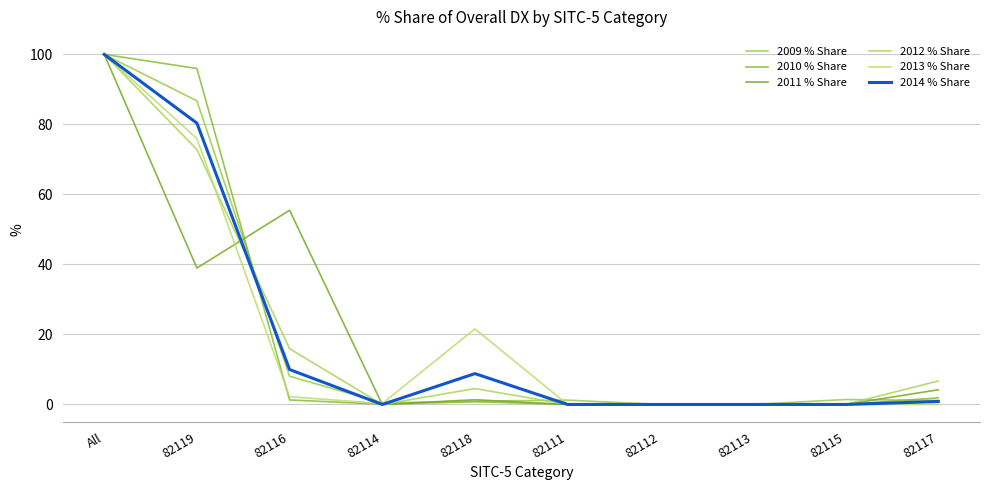

What is the average value of the 2011 % Share series?

20.0